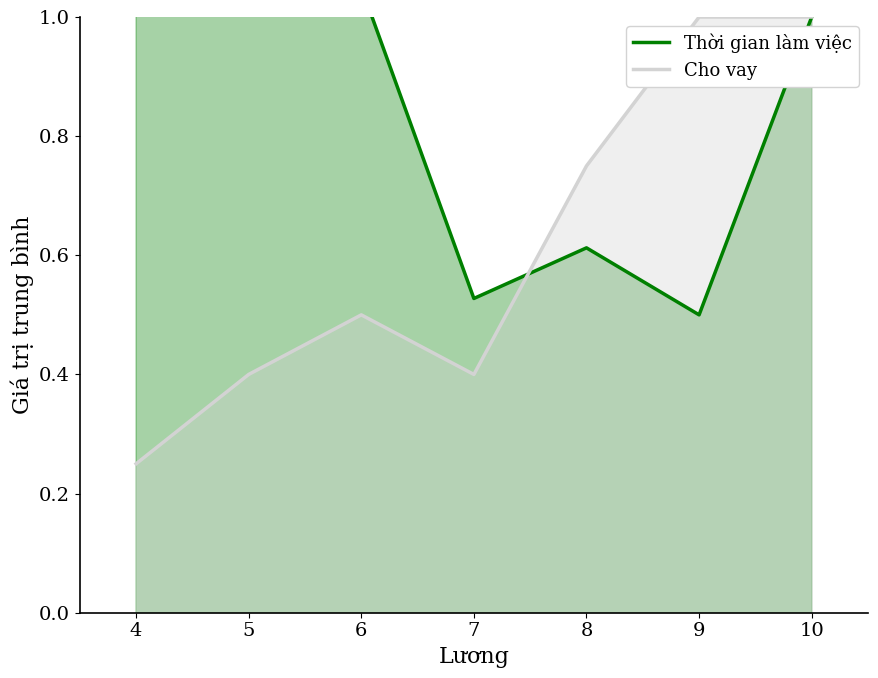

Which series has the largest total across all categories?

Thời gian làm việc